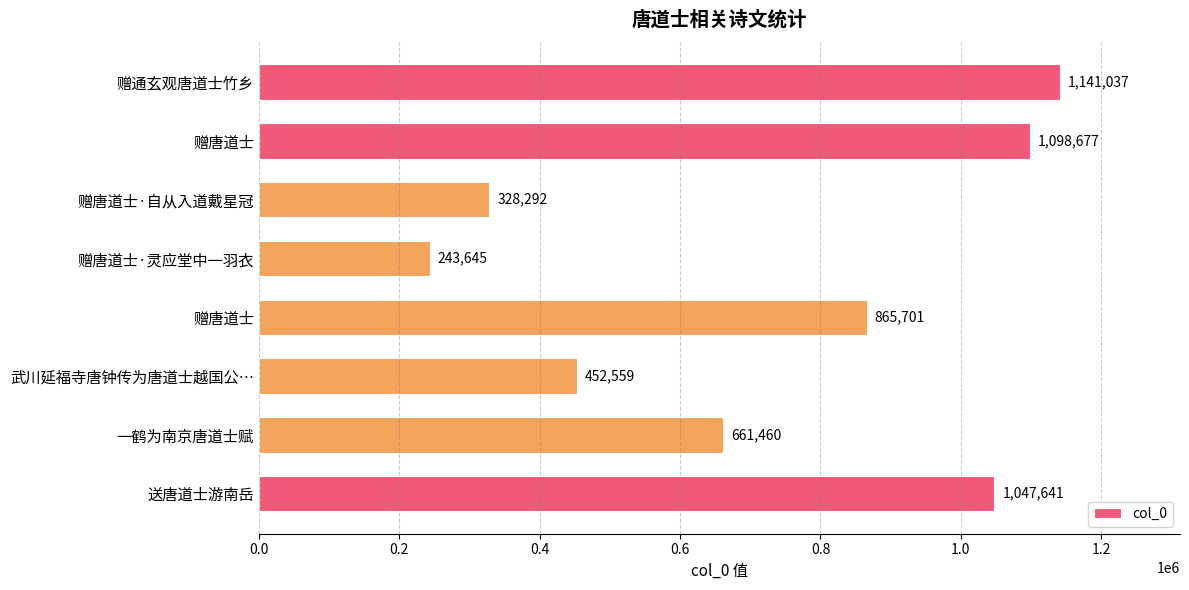

What is the minimum value shown in the chart?

243645